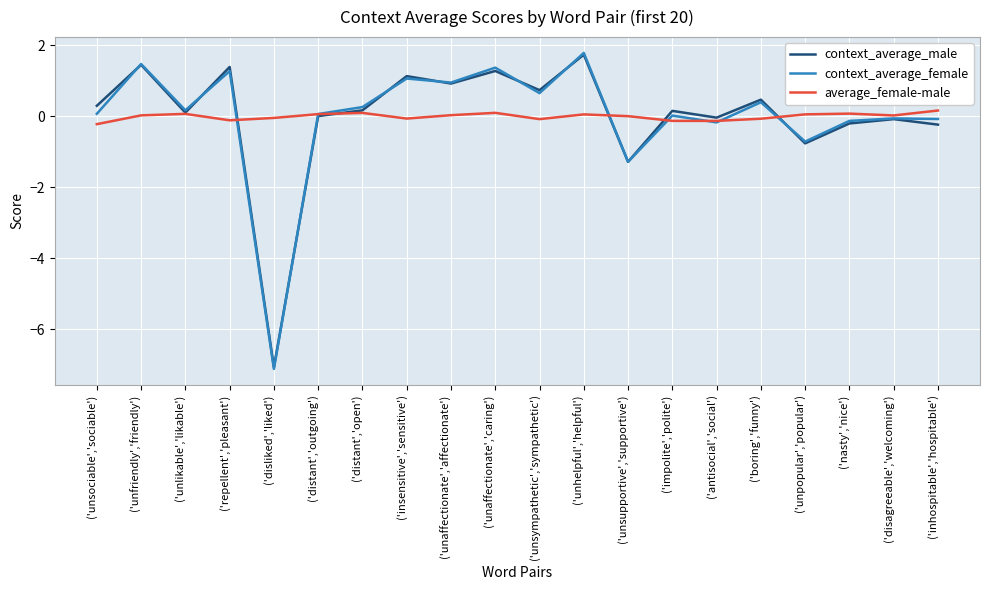

The value of average_female-male at ('unaffectionate','affectionate') is 0.0. True or false?

True